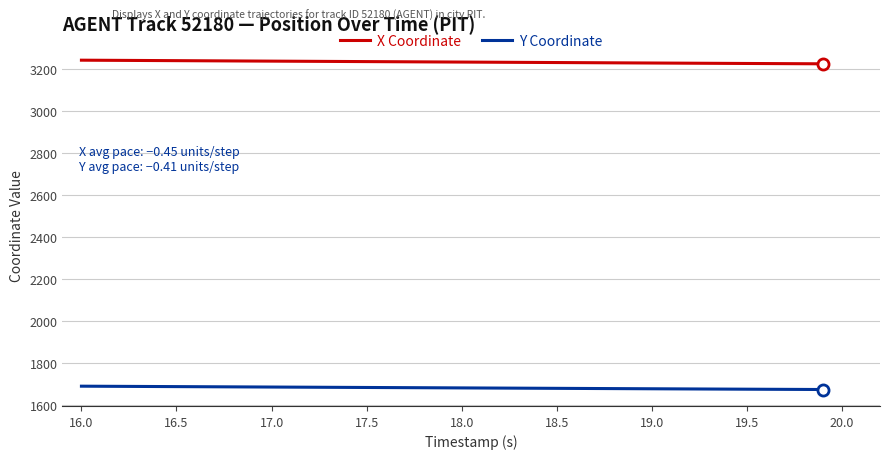

List the series in order of their peak value, highest first.

X Coordinate, Y Coordinate